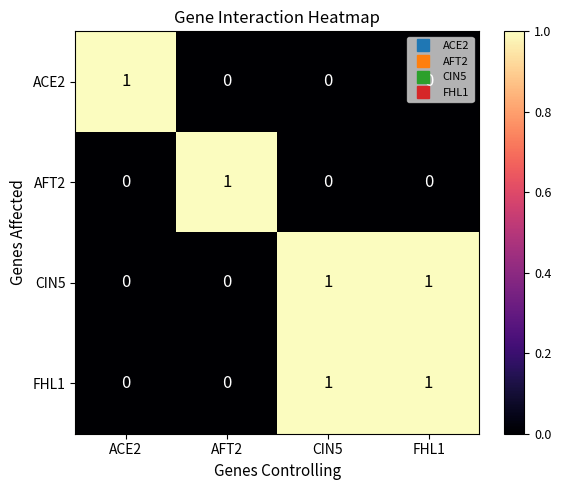

What is the total value across all series at FHL1?

2